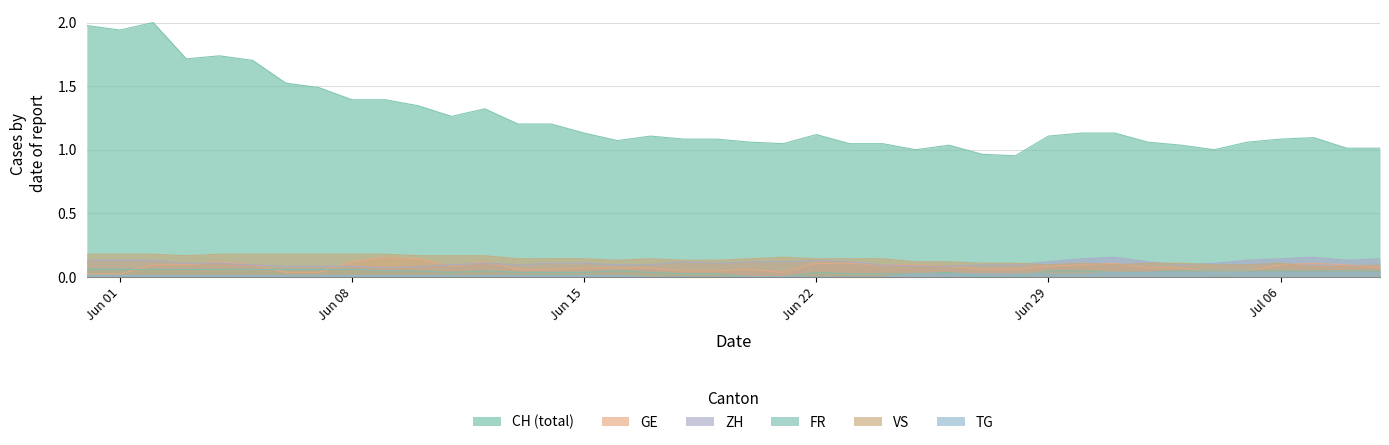

How many FR values are between 0 and 1?

40